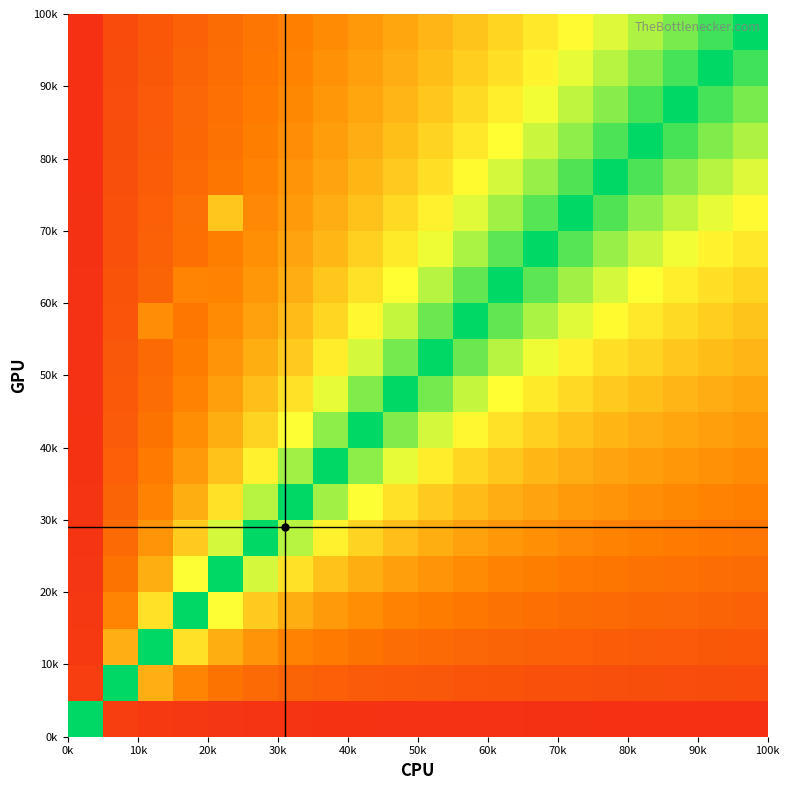

Count the number of categories in the chart.

20